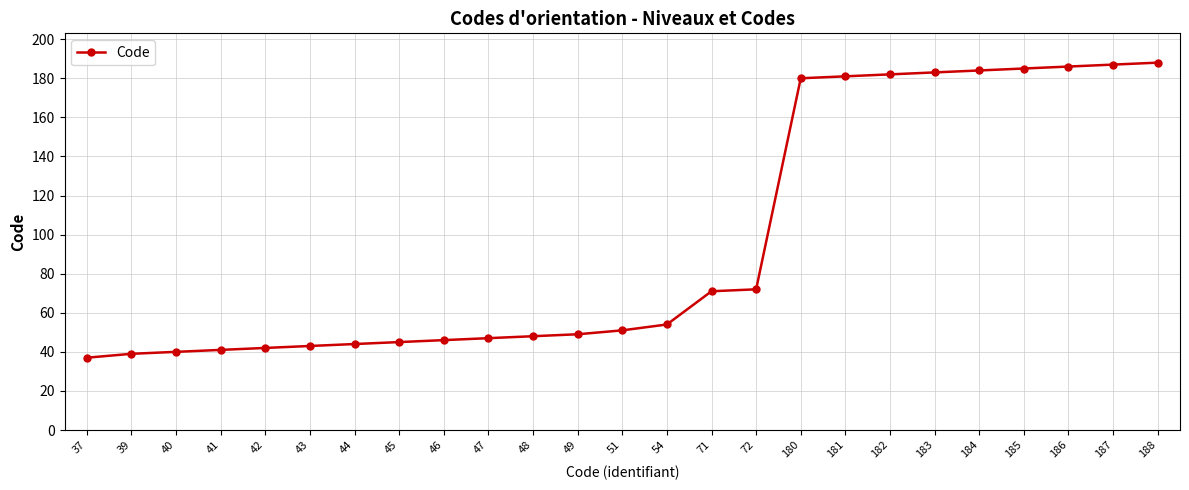

The chart shows a value of 65 at 46. True or false?

False